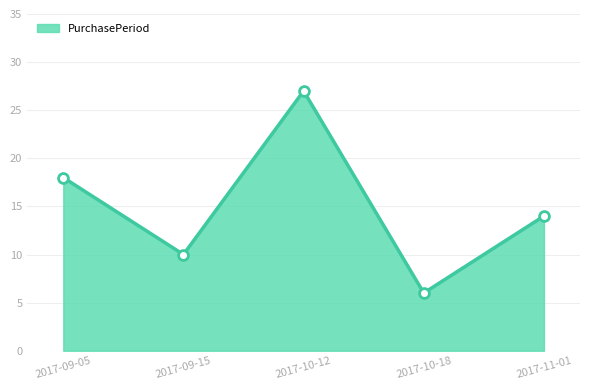

What is the ratio of the value at 2017-11-01 to the value at 2017-10-18?

2.3